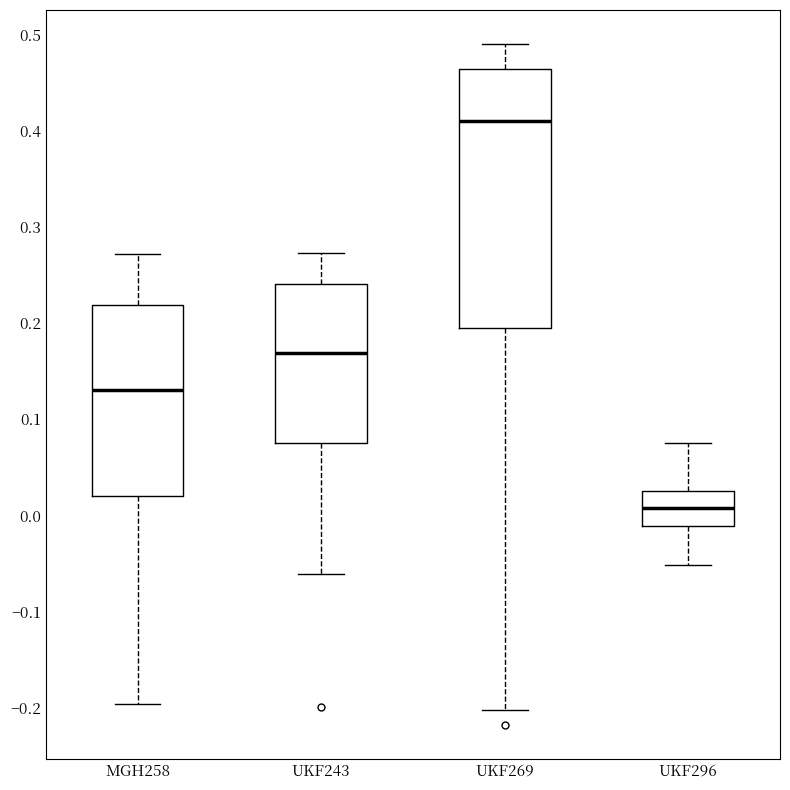

Which box is the tallest, from its lower edge to its upper edge?

UKF269